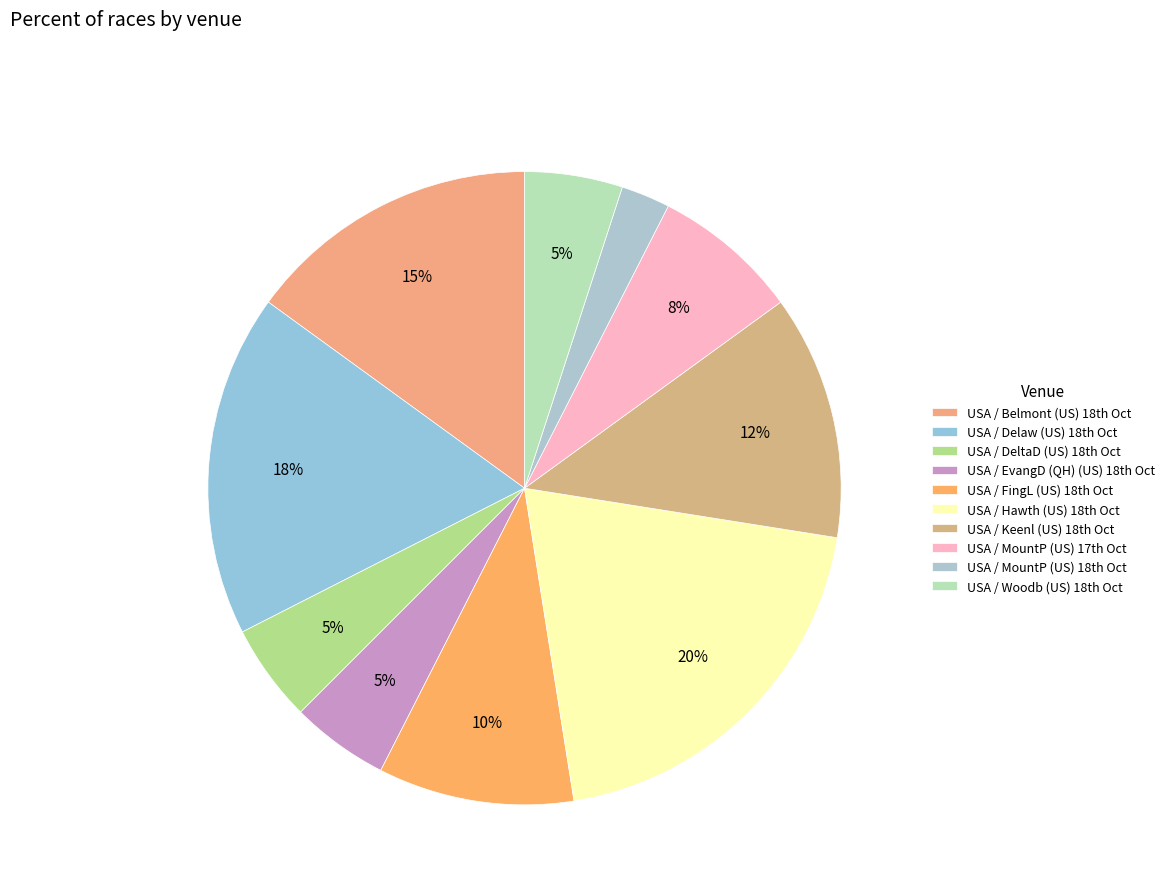

To the nearest percent, what is the difference between the largest and smallest slice percentages?

18%